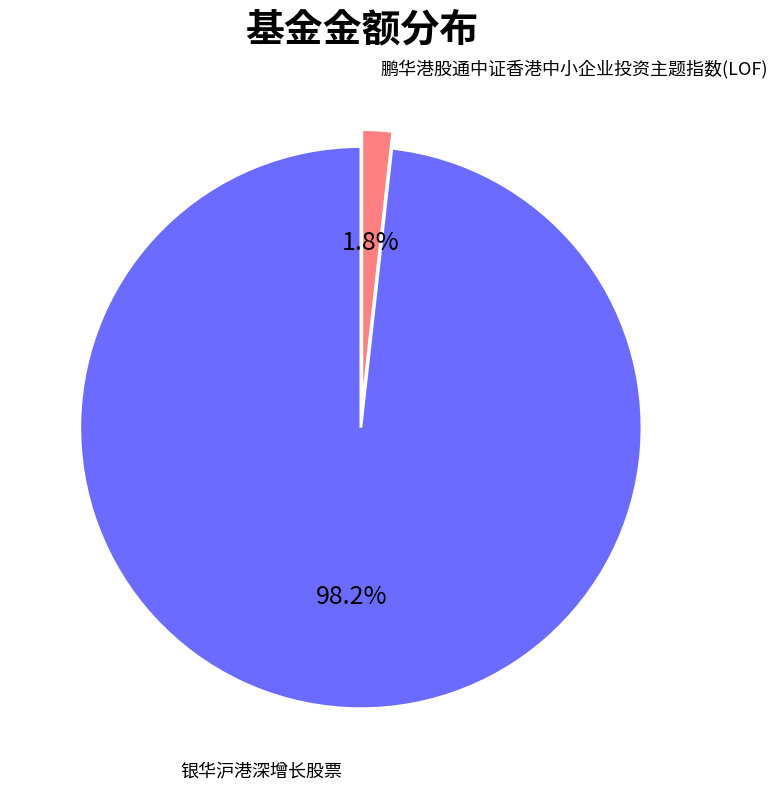

Is there any slice that represents more than half of the pie?

Yes